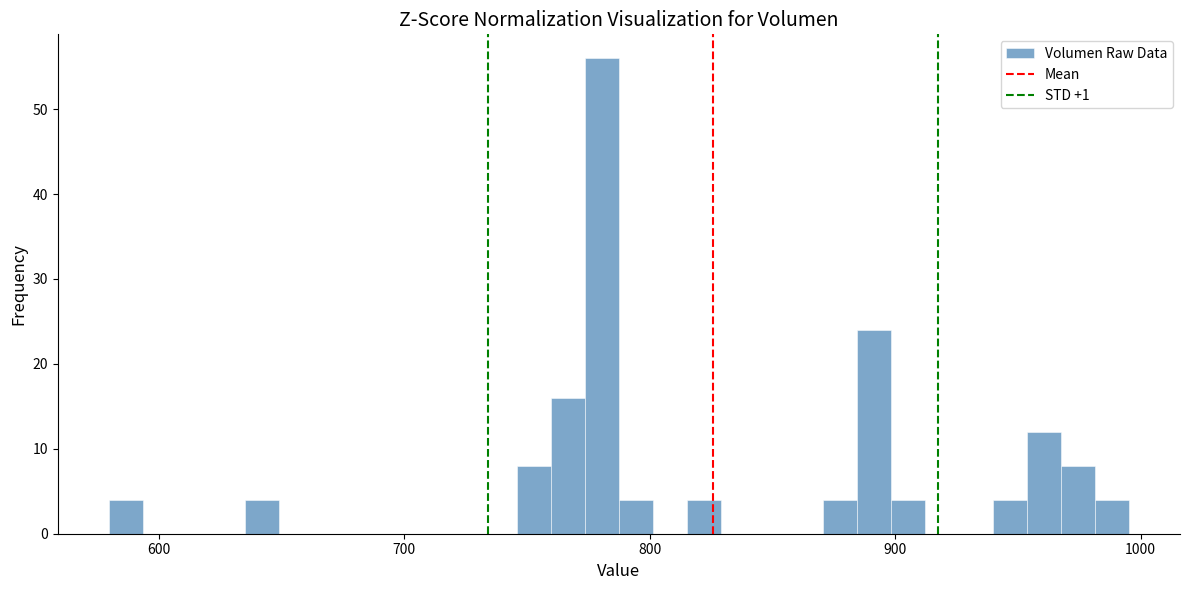

Read against the x-axis, roughly where is the centre of the tallest bar?

780